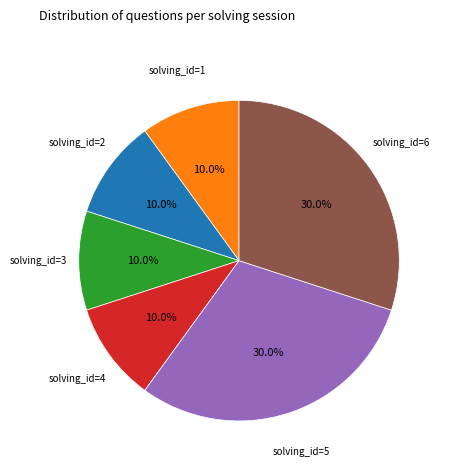

Does any single category account for the majority?

No